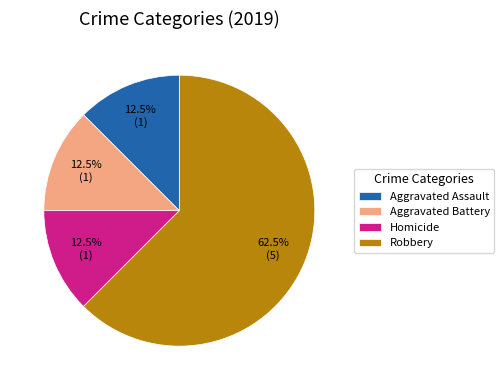

What is the total percentage of Homicide and Aggravated Battery?

25.0%